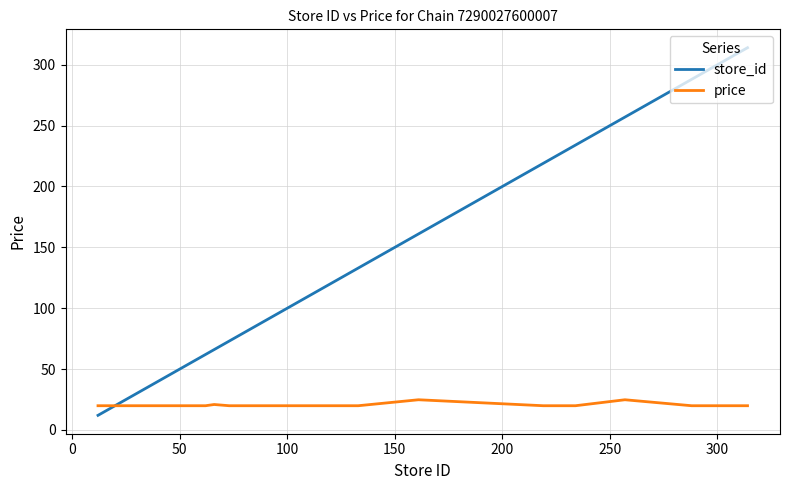

How many times do price and store_id cross each other?

1